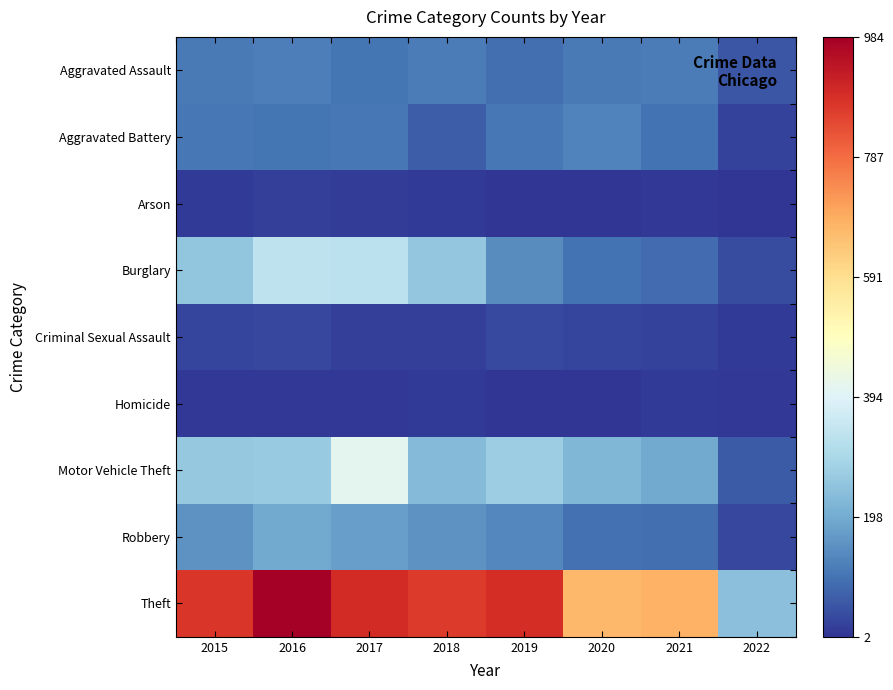

At which category is the sum across all series the highest?

2017